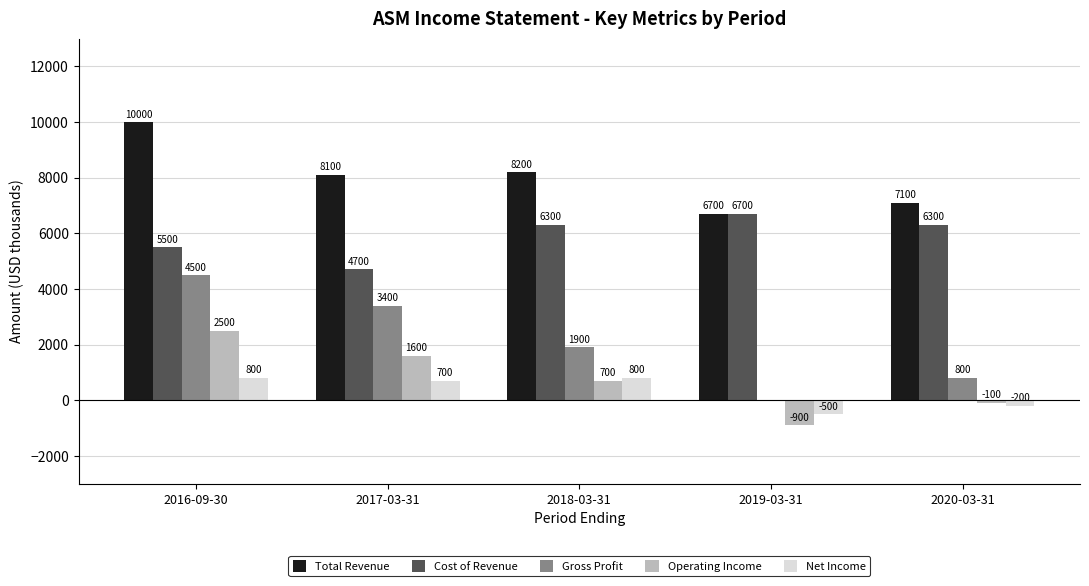

Is the value of Total Revenue at 2018-03-31 greater than the value of Cost of Revenue at 2018-03-31?

Yes